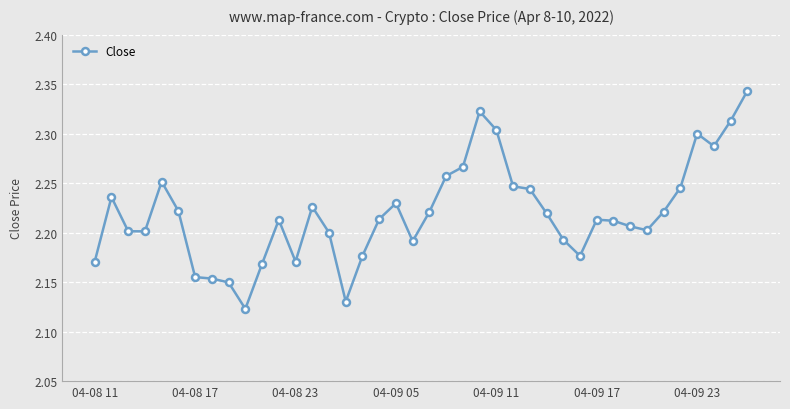

What is the sum of all values?

88.8